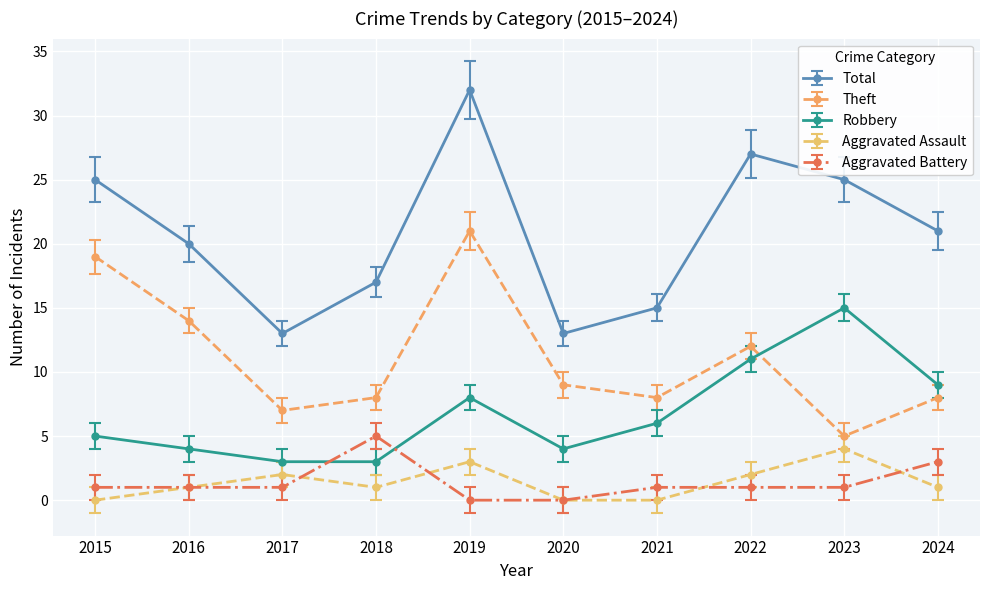

The Total series shows 47 at 2019. True or false?

False